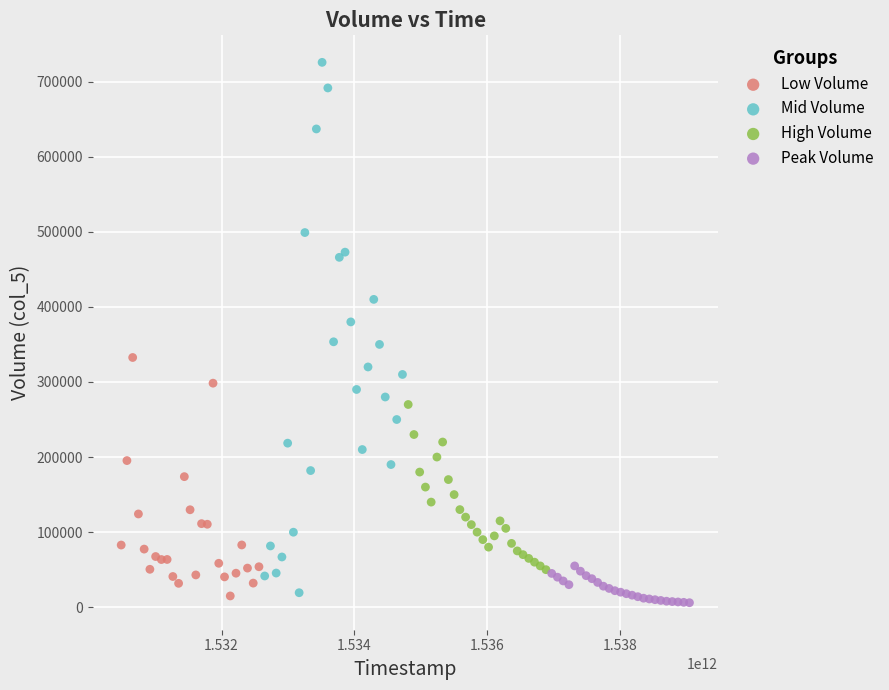

Which series contains the highest Y value?

Mid Volume